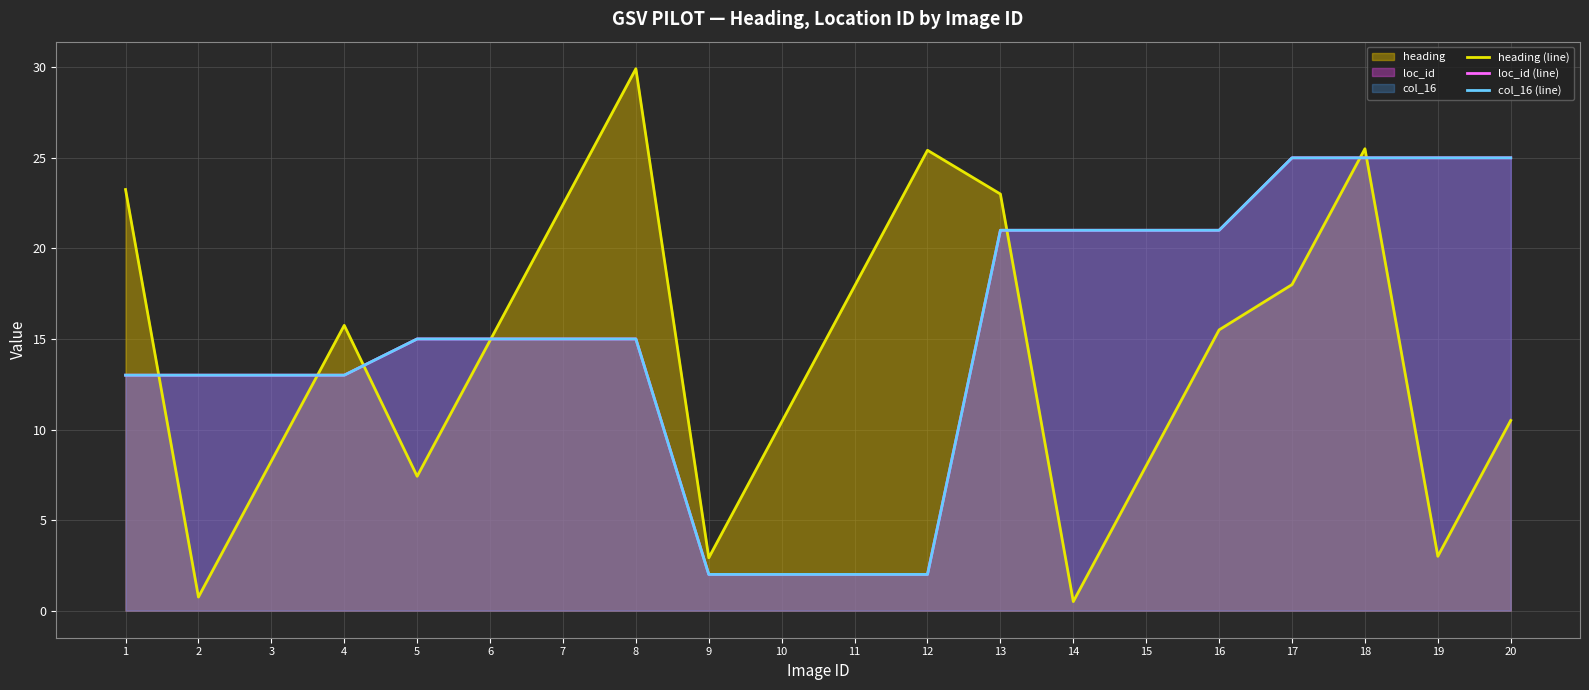

What is the smallest value displayed?

0.5